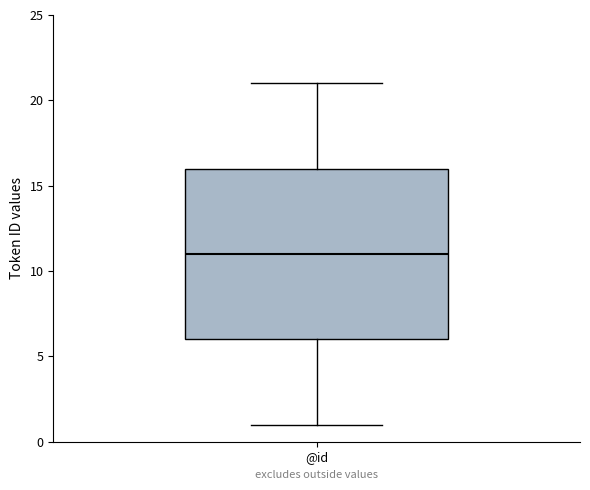

Where does the median line of the box for @id sit on the y-axis? The values are not printed on the chart, so give them approximately, as read against the axis.

11